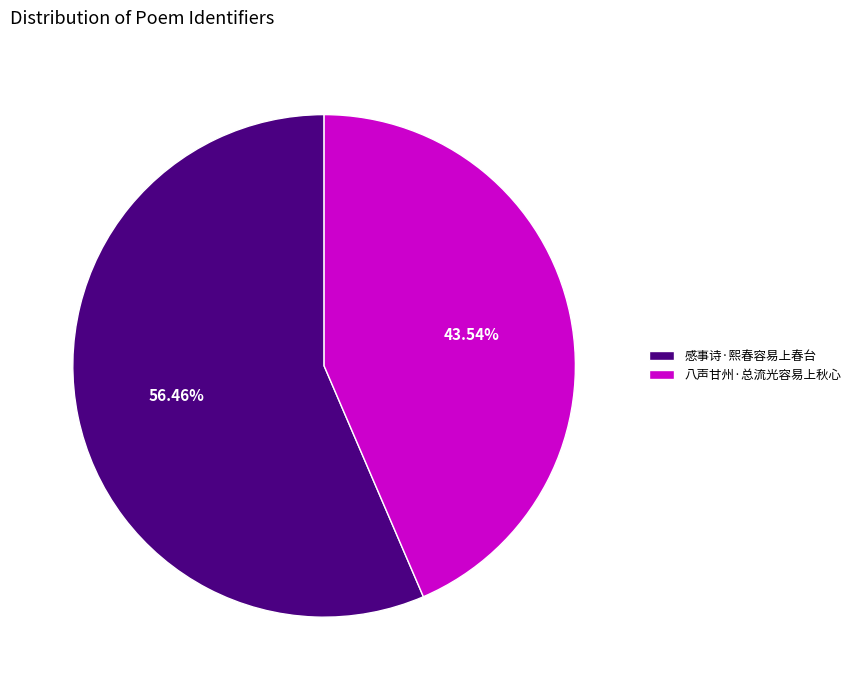

How many segments does this pie chart have?

2